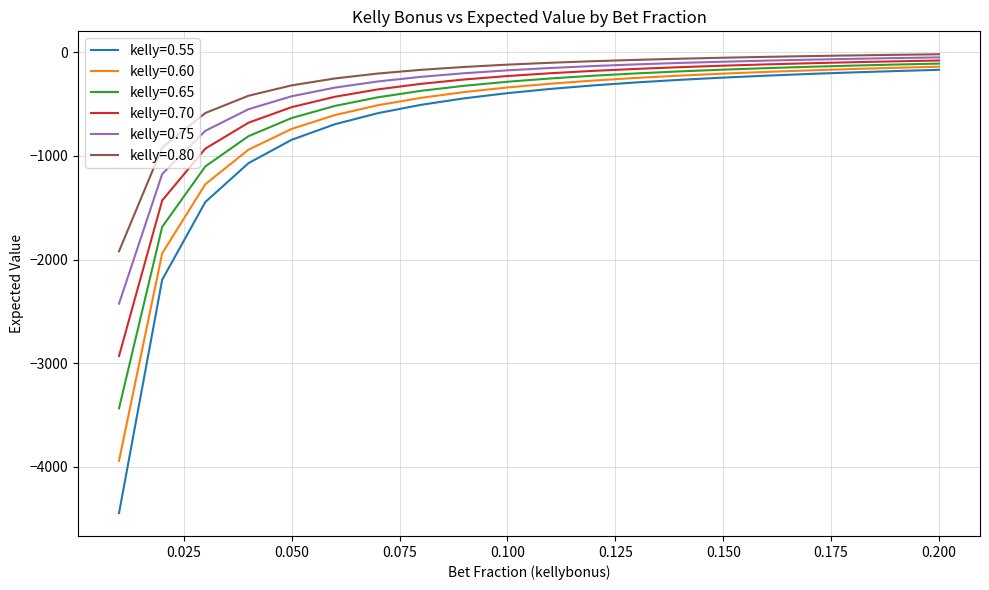

What is the smallest value displayed?

-4445.0